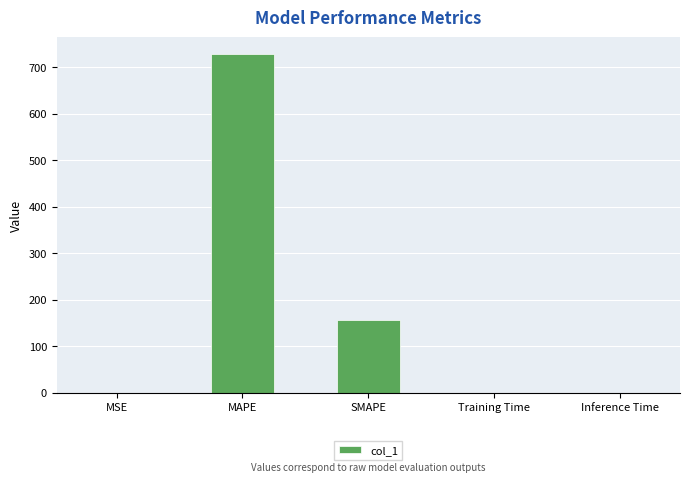

Where is the data nearest to the value 364?

SMAPE